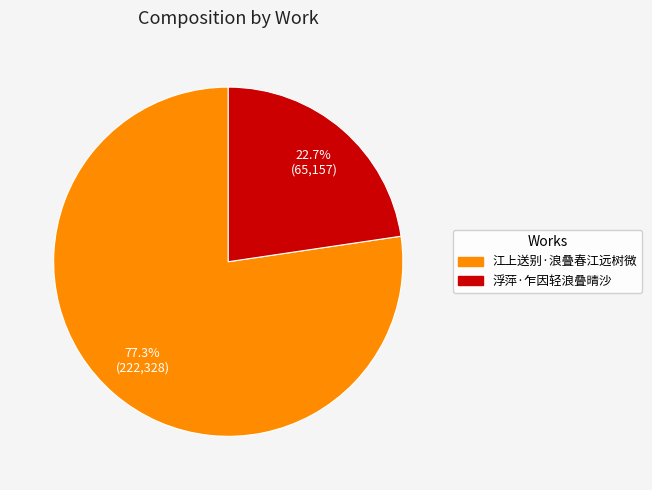

What percentage is the 浮萍·乍因轻浪叠晴沙 slice, to the nearest percent?

23%